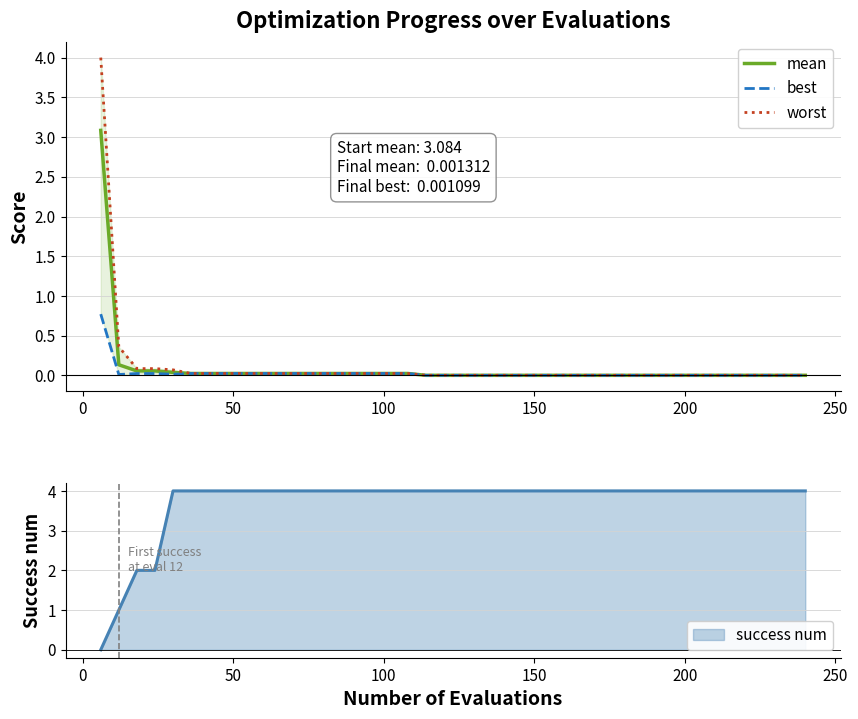

What is the maximum value for mean?

3.1